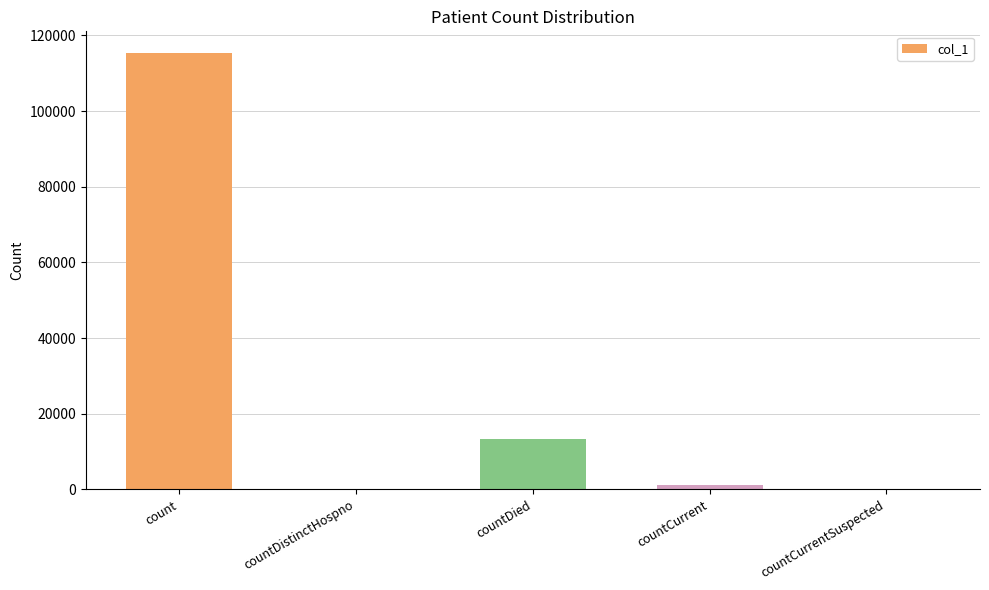

The value at countDistinctHospno is -40178. True or false?

False